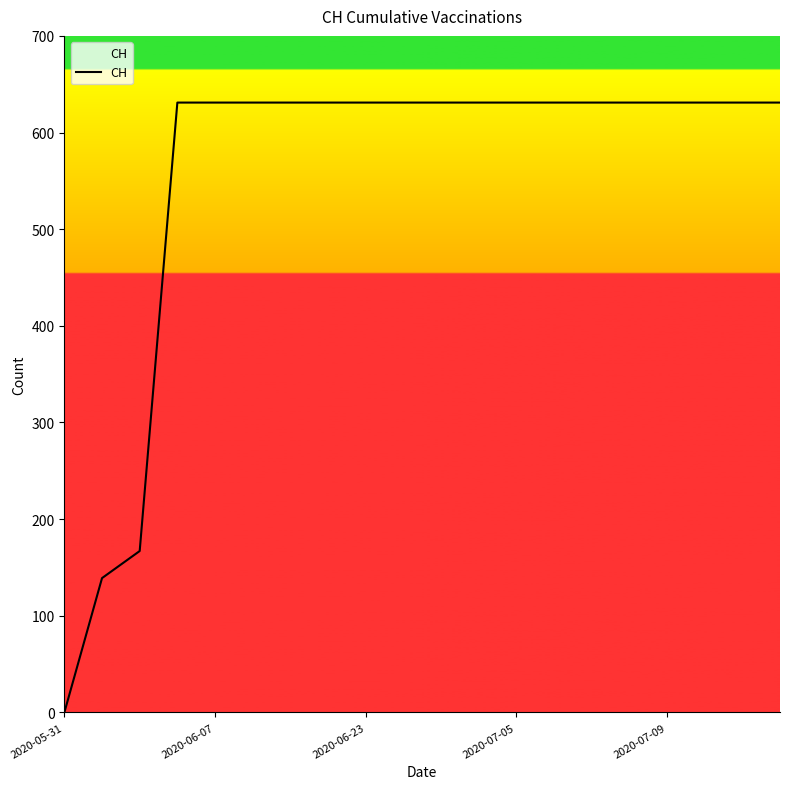

What is the difference between the maximum and minimum values?

631